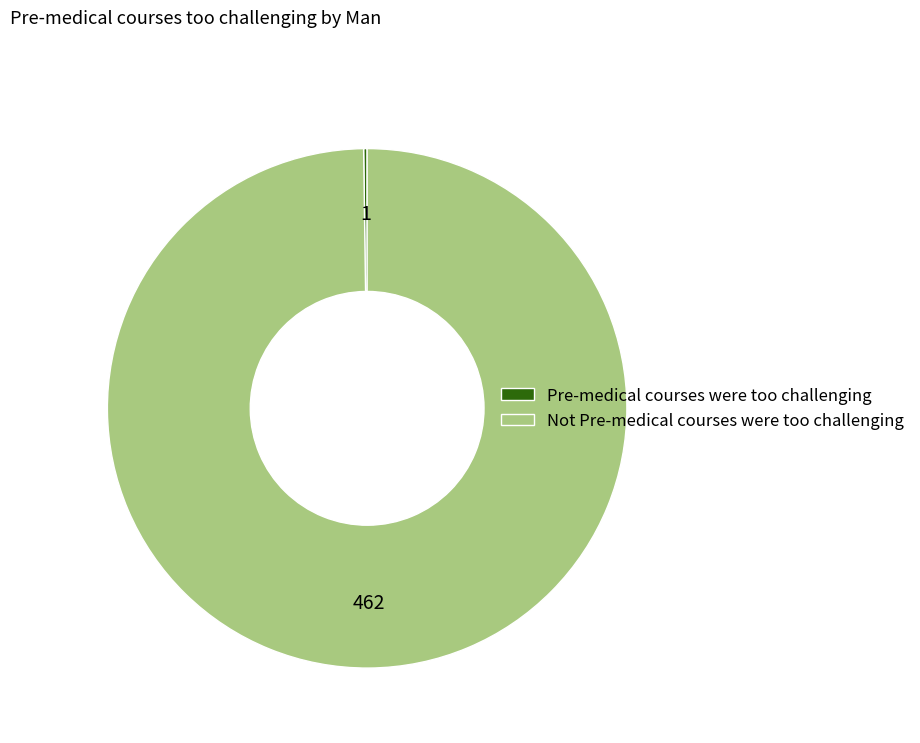

Is there any slice that represents more than half of the pie?

Yes